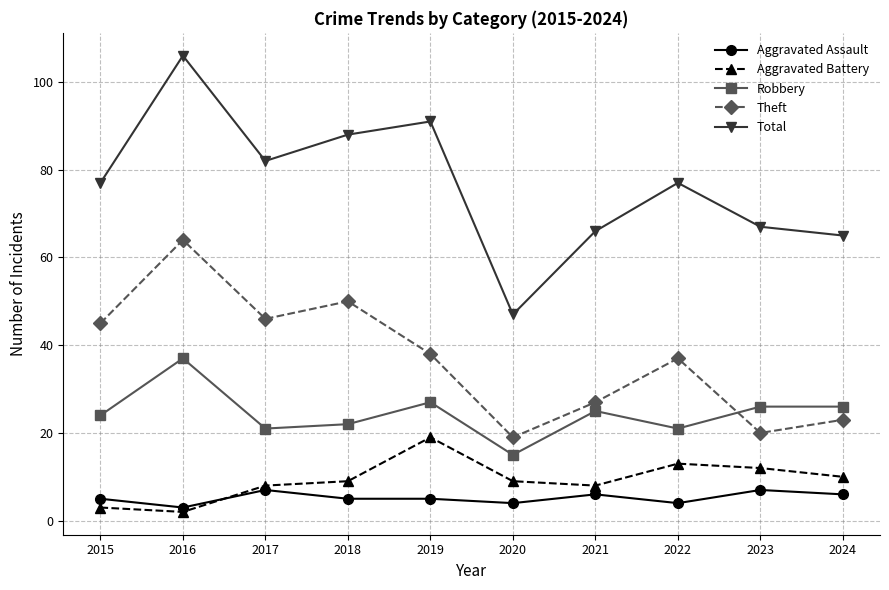

True or false: Robbery and Aggravated Assault intersect in this chart.

False